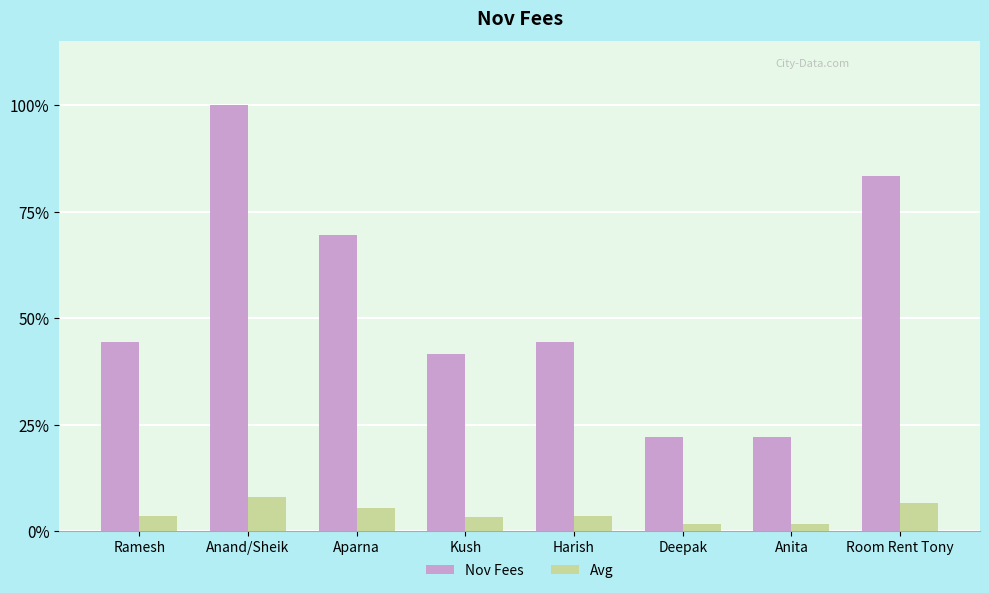

Are the bars grouped side by side (vs. stacked)?

Yes